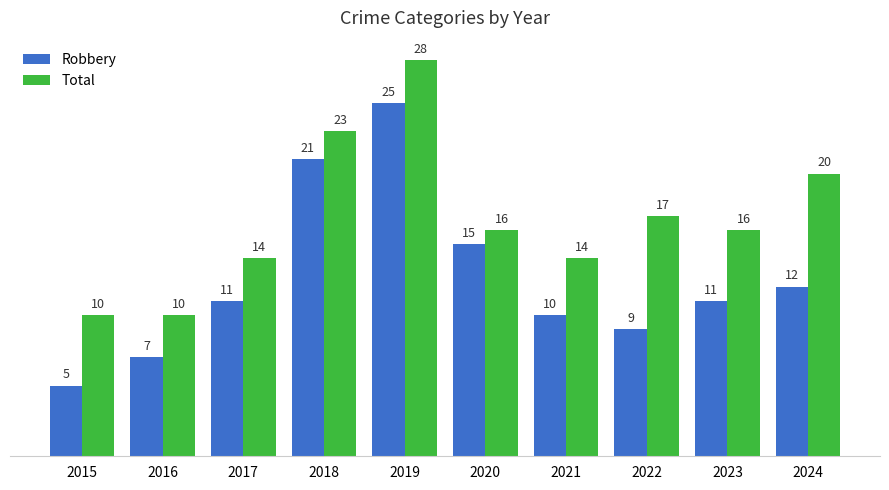

What is the spread (max minus min) of values at 2018?

2